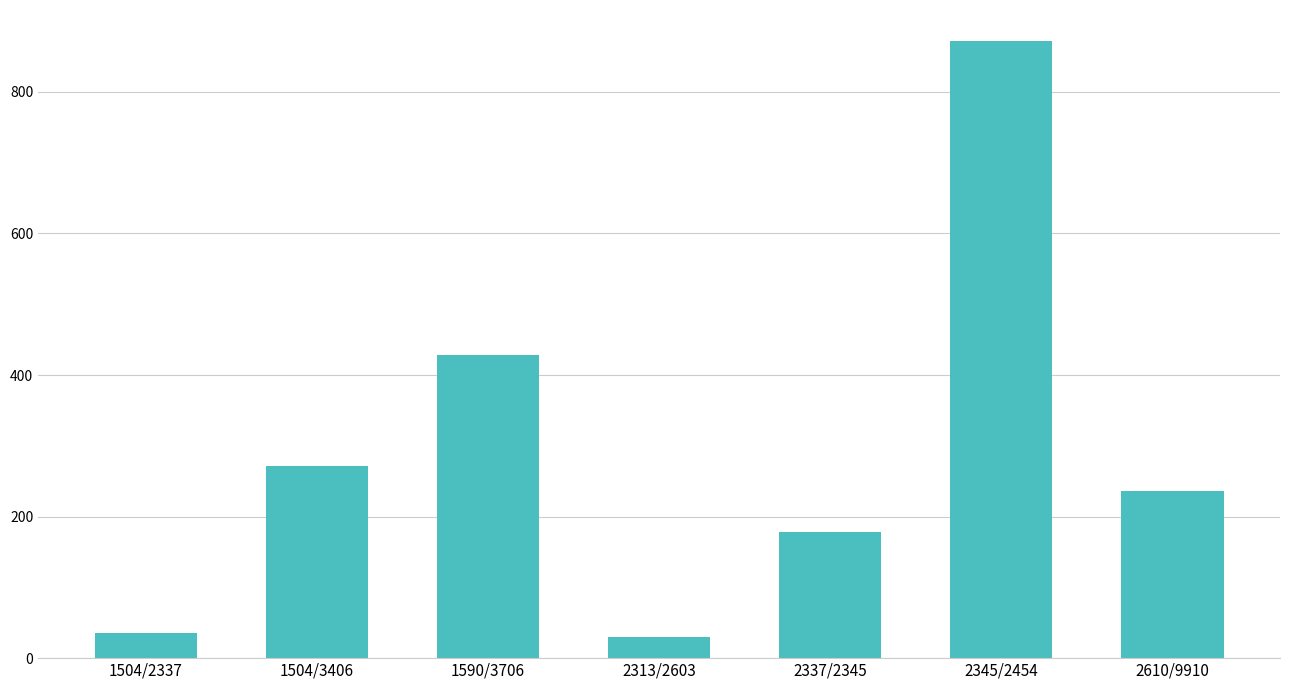

The chart shows a value of 35.2 at 1504/2337. True or false?

True